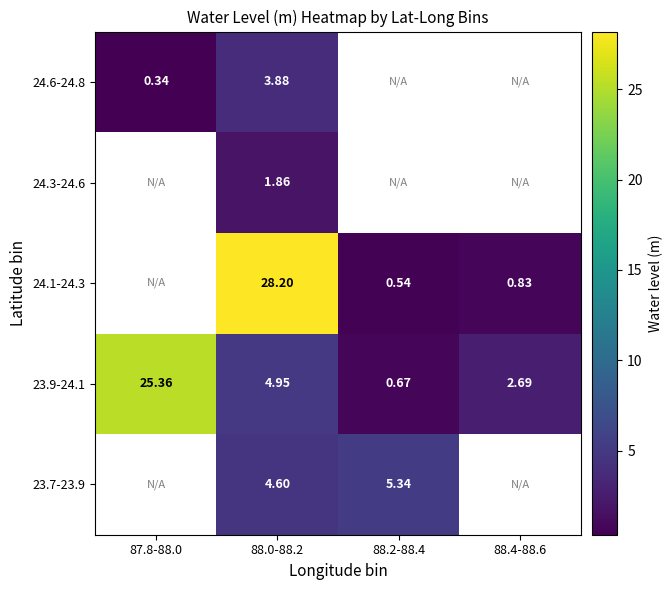

The value of 23.9-24.1 at 88.0-88.2 is 7.6. True or false?

False